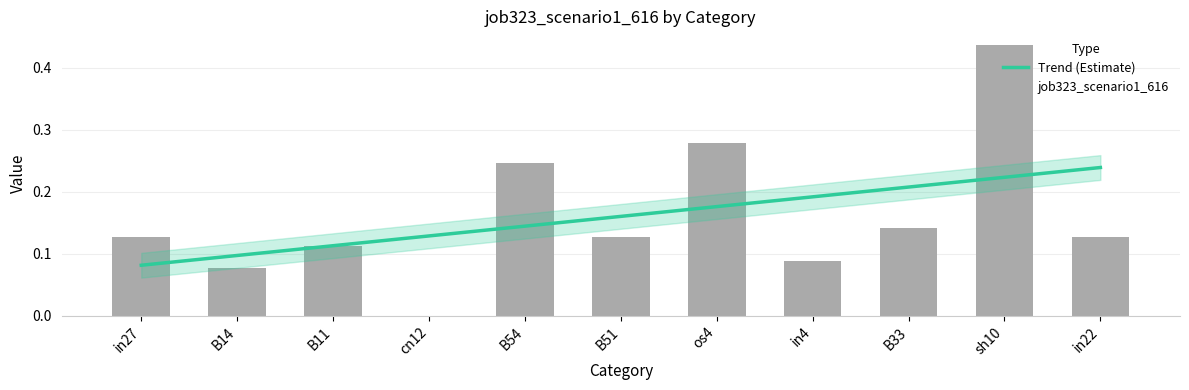

Are the bars horizontal?

No